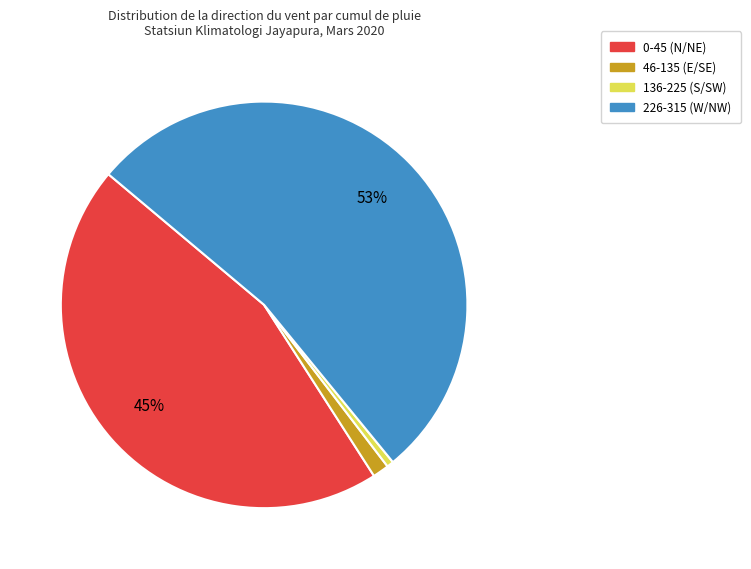

To the nearest percent, what is the average slice percentage?

25%